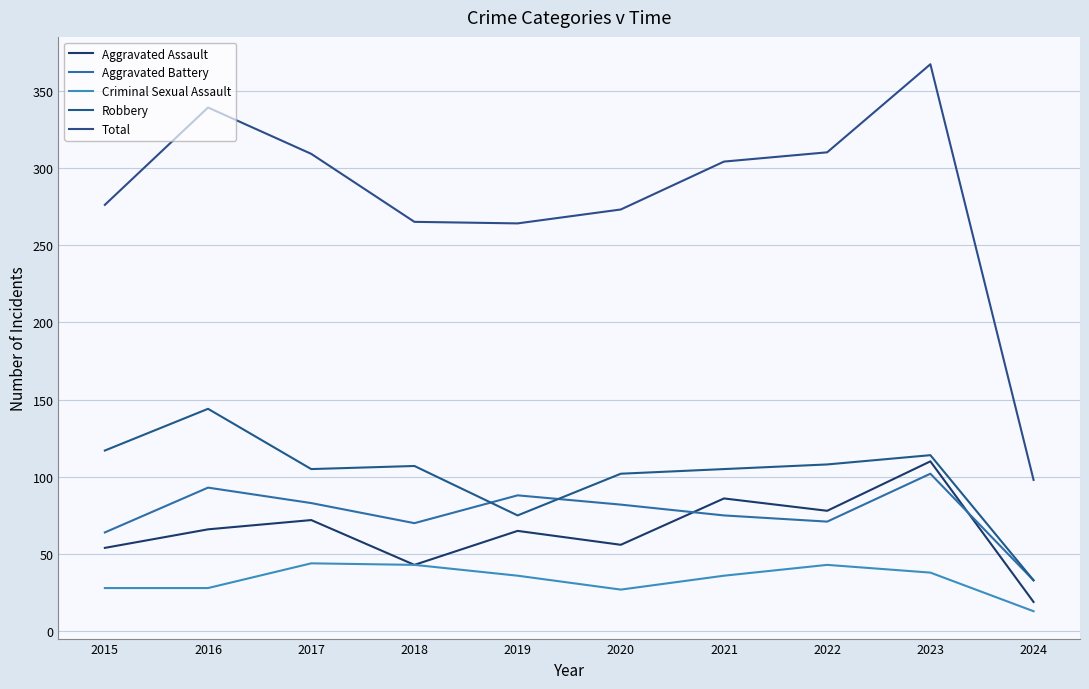

At which label does Total reach its minimum?

2024